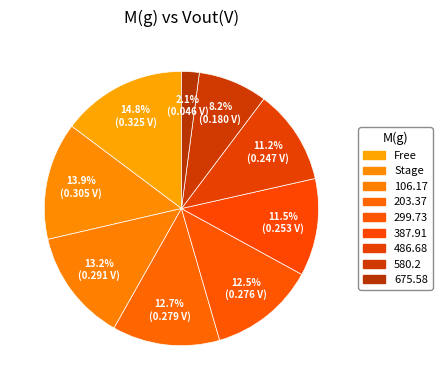

What percentage is the 299.73 slice, to the nearest percent?

13%